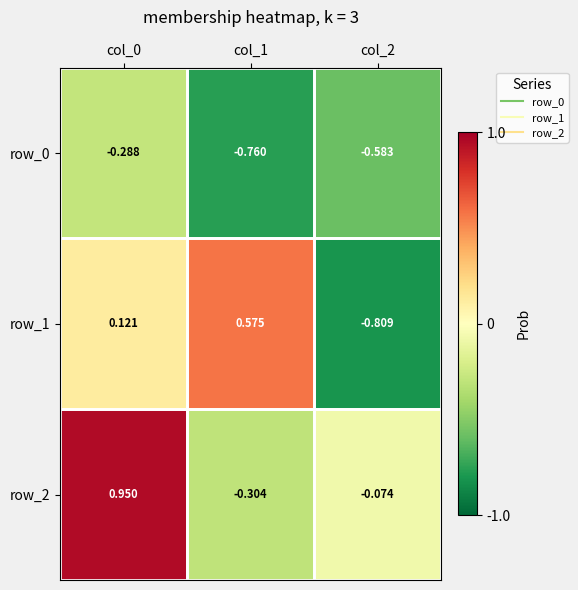

At col_0, list the series in order from smallest to largest.

row_0, row_1, row_2